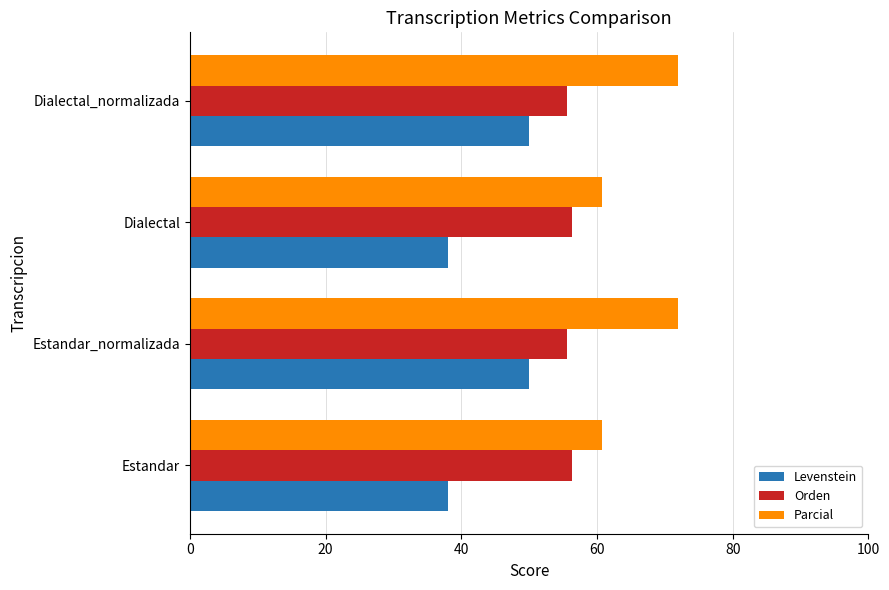

Which series has the largest total across all categories?

Parcial